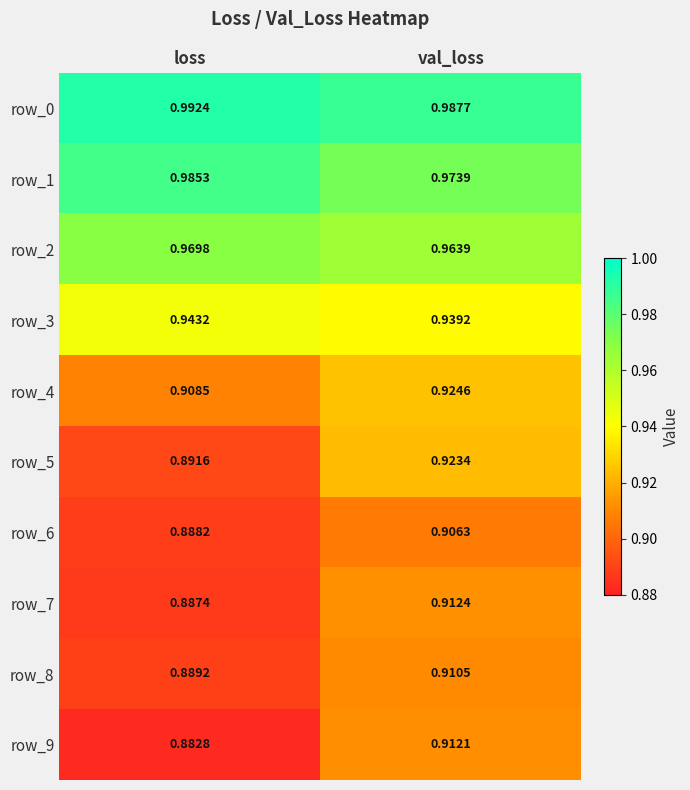

List the labels in order of row_0 value, largest first.

loss, val_loss